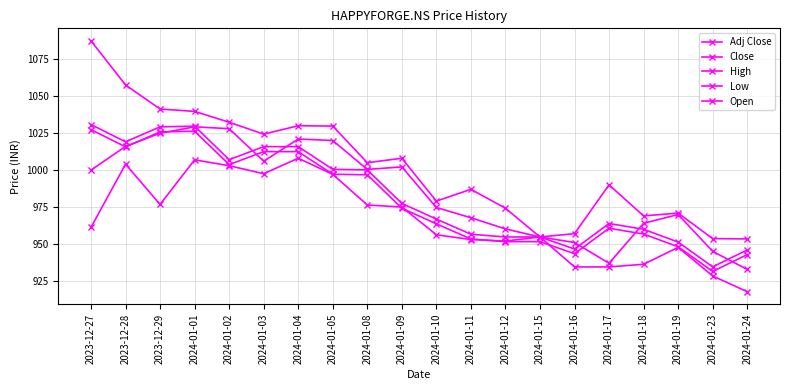

At which label does Open first exceed 1000?

2023-12-28